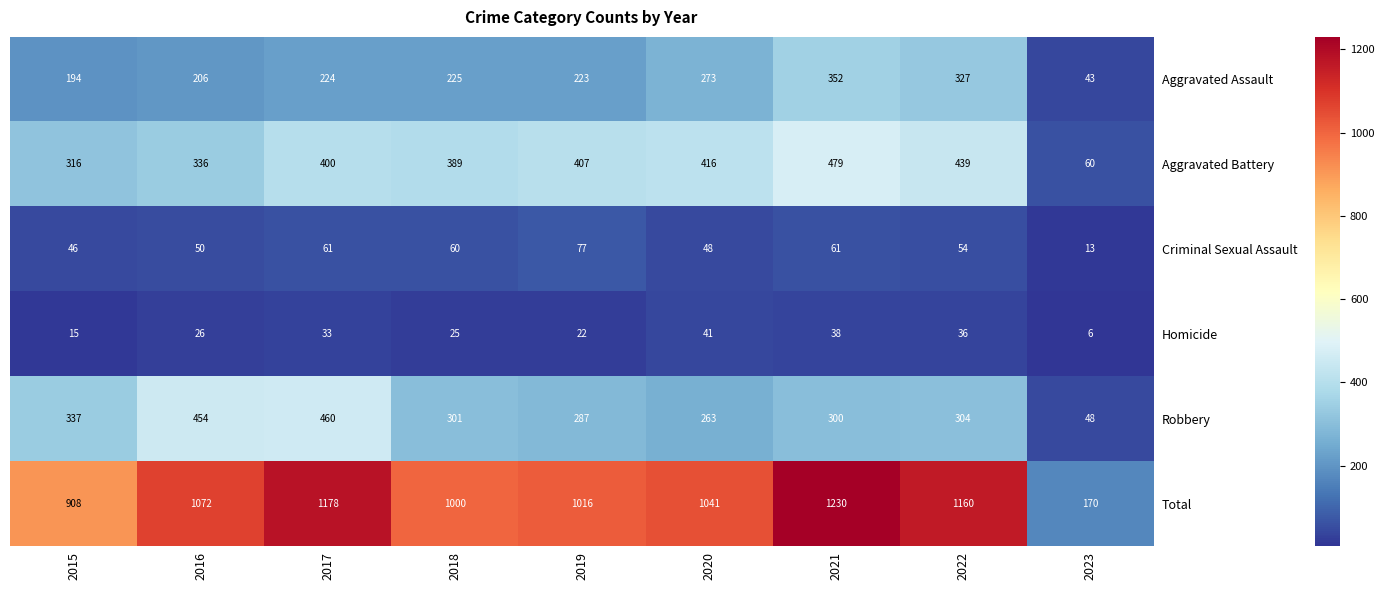

What is the spread (max minus min) of values at 2017?

1145